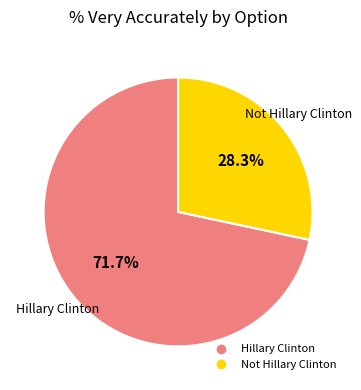

Approximately how many times larger is the value at Not Hillary Clinton compared to Hillary Clinton?

0.4